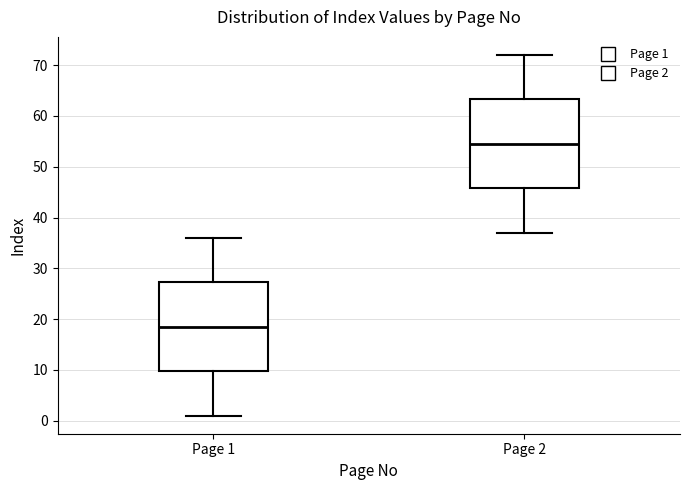

Where is the upper edge of the box for Page 1 on the y-axis? The values are not printed on the chart, so give them approximately, as read against the axis.

27